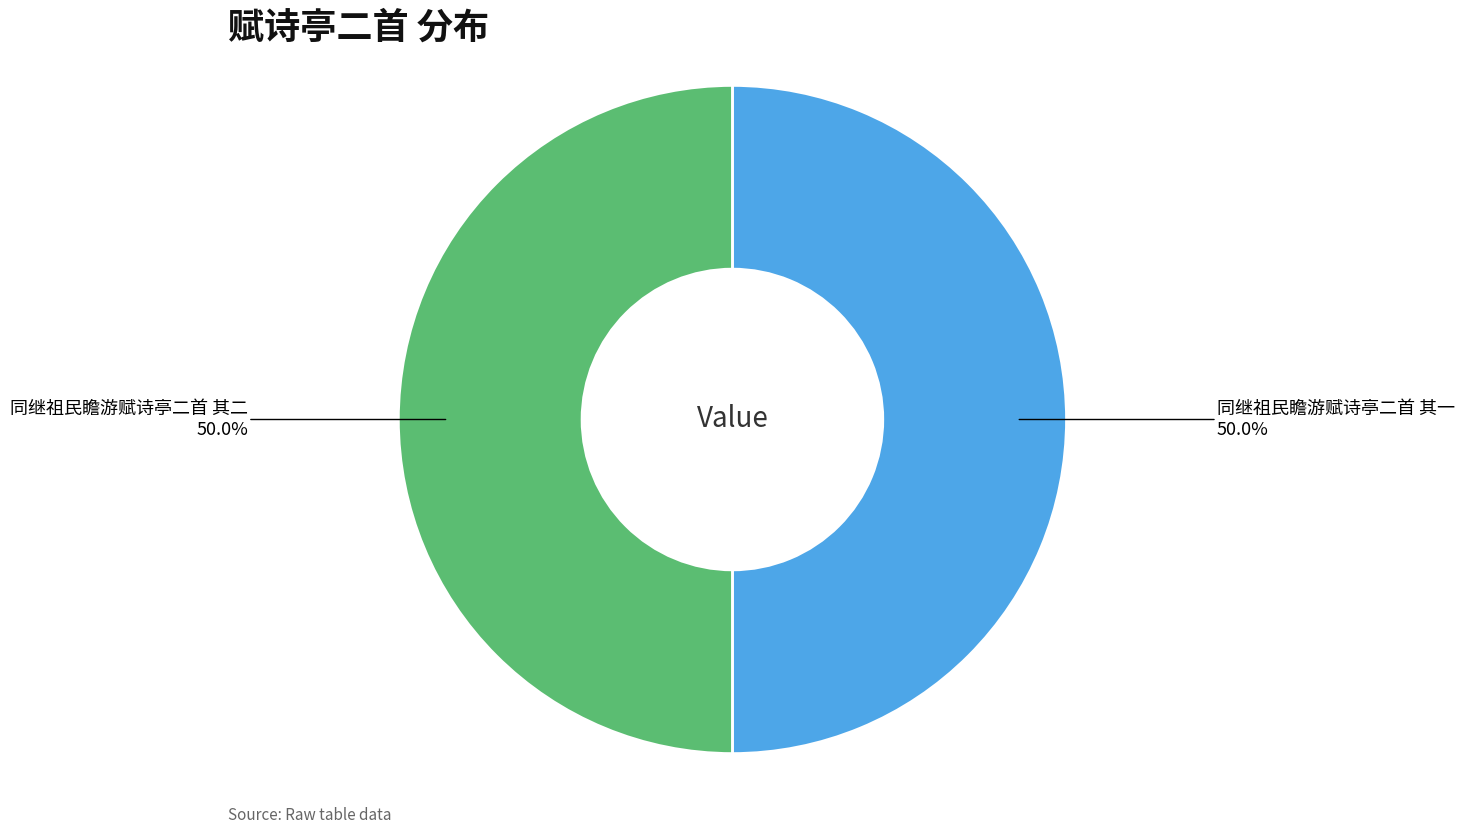

How many segments does this pie chart have?

2